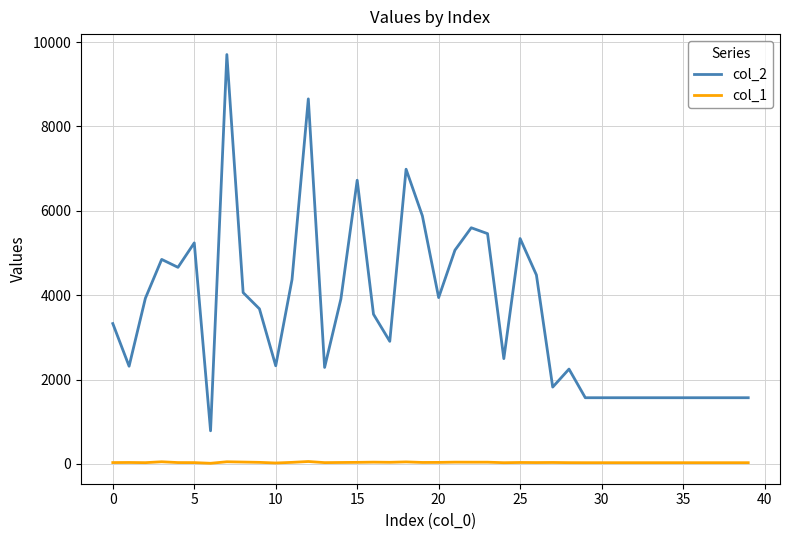

Which series has the largest range (max minus min)?

col_2